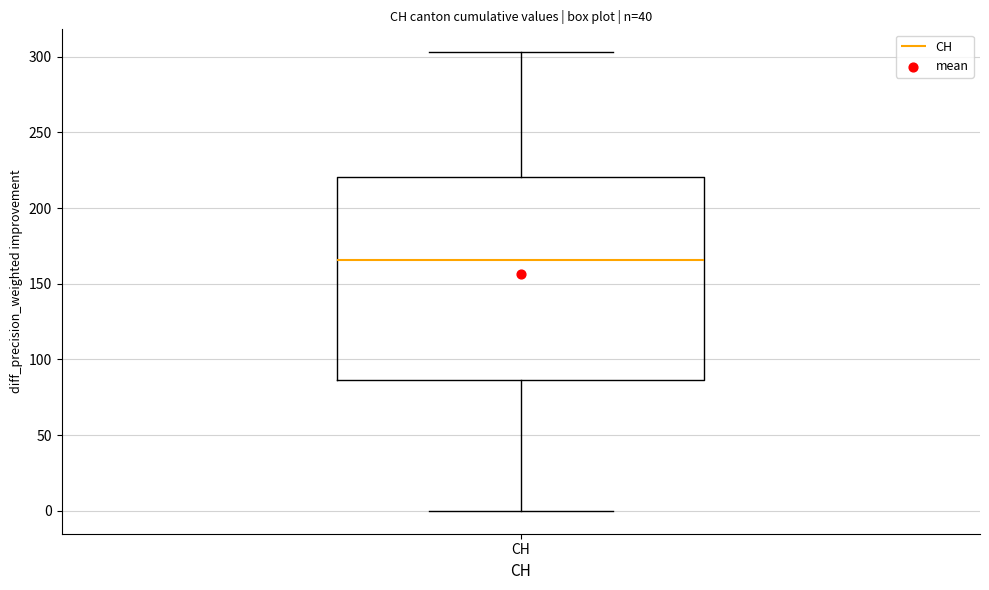

Read this box plot against the y-axis: the position of the median line, the range covered by the box, and the ends of both whiskers. The values are not printed on the chart, so give them approximately, as read against the axis.

median 165, box 85 to 220, whiskers 0 to 305